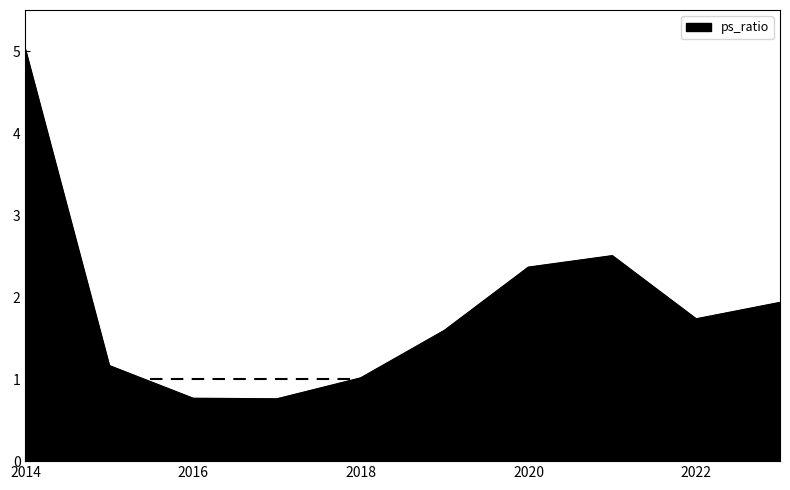

What is the greatest value displayed?

5.0